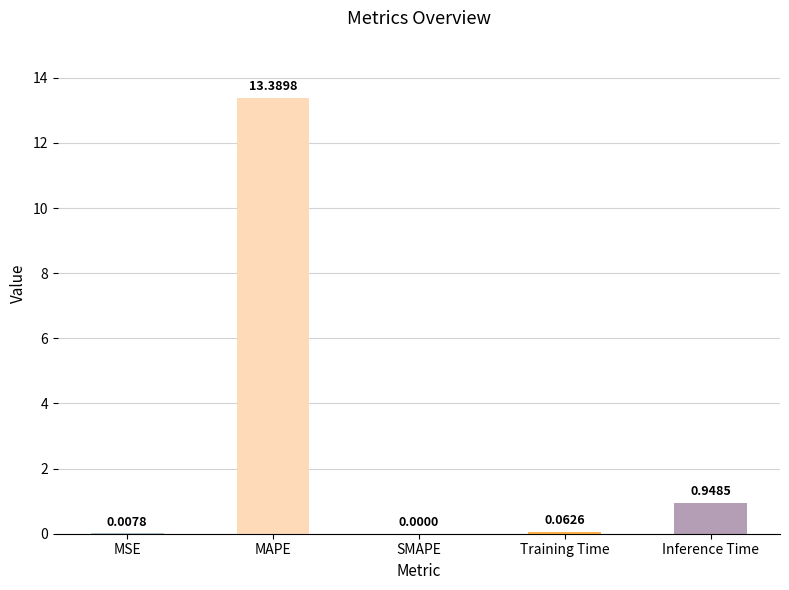

At which label is the value closest to 6?

Inference Time